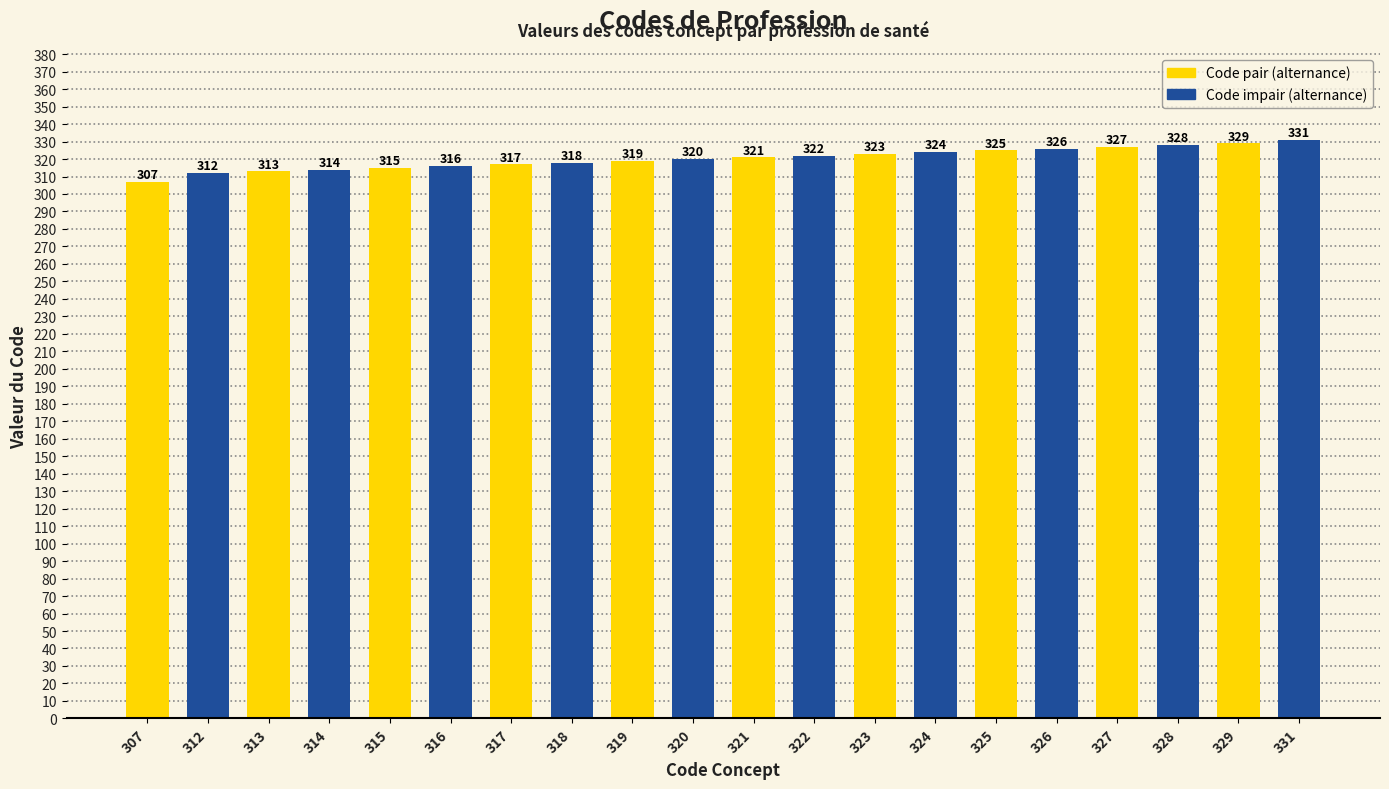

What is the change in value from 321 to 325?

+4